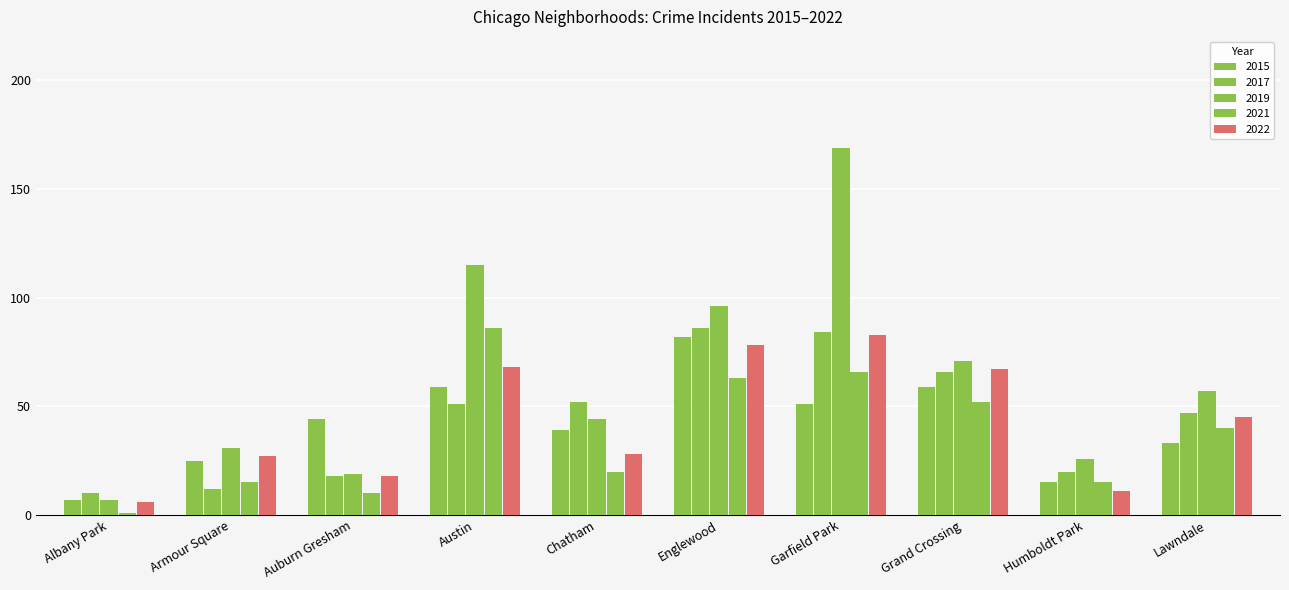

What is the highest value of the 2015 series?

82